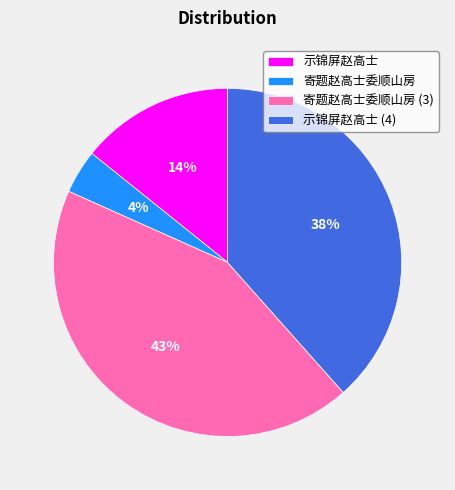

Which has a higher value, 示锦屏赵高士 or 寄题赵高士委顺山房?

示锦屏赵高士